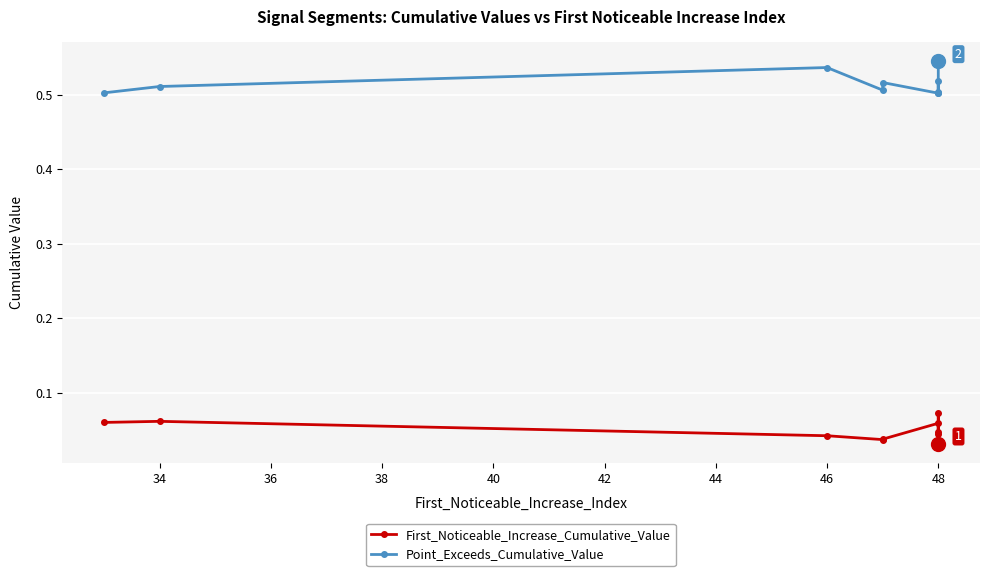

Between 42 and 46, which is larger?

46